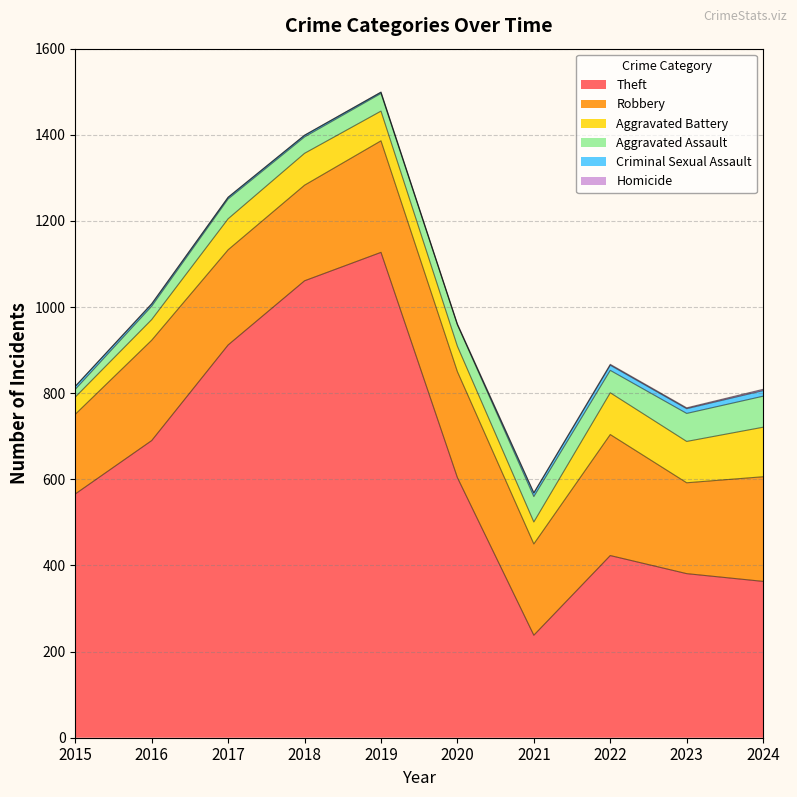

Reading left to right, transcribe all the data shown in this chart.

Theft: 2015=566	2016=690	2017=912	2018=1061	2019=1127	2020=604	2021=238	2022=423	2023=381	2024=363
Robbery: 2015=185	2016=233	2017=221	2018=222	2019=259	2020=246	2021=212	2022=281	2023=211	2024=243
Aggravated Battery: 2015=40	2016=48	2017=72	2018=74	2019=69	2020=59	2021=51	2022=97	2023=96	2024=115
Aggravated Assault: 2015=18	2016=31	2017=46	2018=38	2019=41	2020=50	2021=59	2022=52	2023=65	2024=72
Criminal Sexual Assault: 2015=7	2016=5	2017=4	2018=4	2019=3	2020=0	2021=8	2022=12	2023=11	2024=13
Homicide: 2015=0	2016=1	2017=0	2018=0	2019=0	2020=2	2021=1	2022=2	2023=2	2024=3